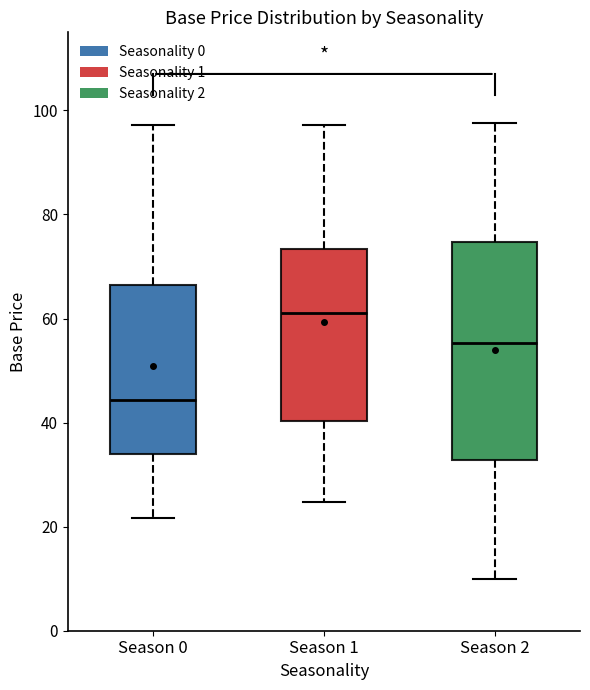

Reading left to right, transcribe this box plot: for each box, give where its median line is, the range the box spans, and where its two whiskers end, as read against the y-axis. The values are not printed on the chart, so give them approximately, as read against the axis.

Season 0: median 44, box 34 to 66, whiskers 22 to 98
Season 1: median 62, box 40 to 74, whiskers 24 to 98
Season 2: median 56, box 32 to 74, whiskers 10 to 98